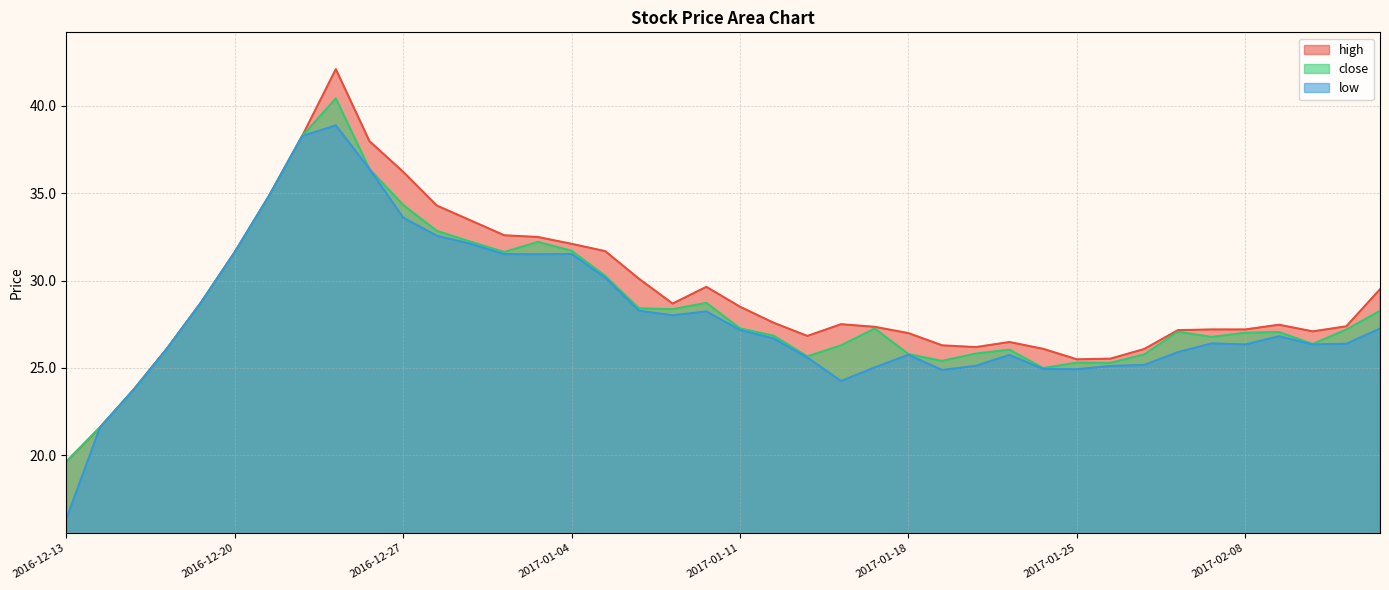

The low series shows 47.0 at 2017-02-10. True or false?

False